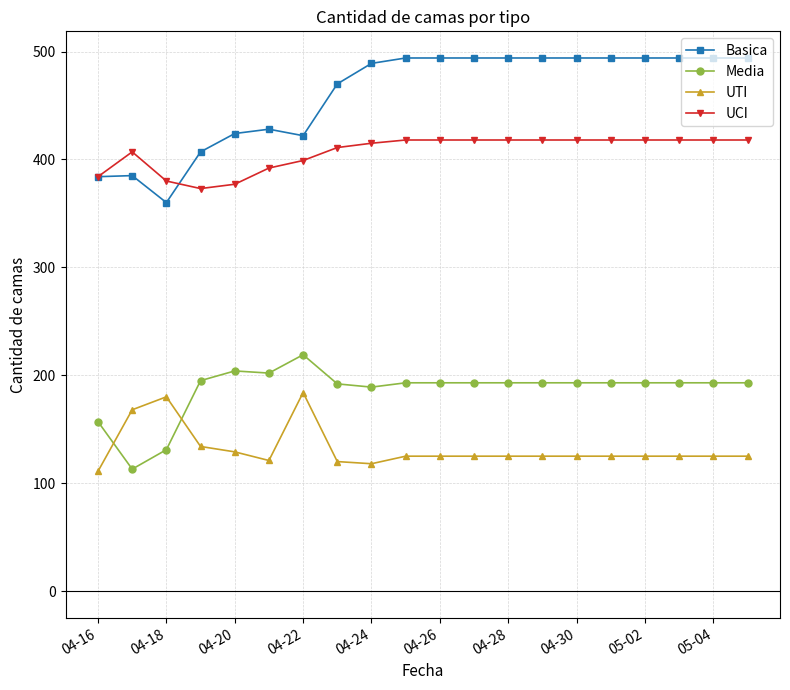

What is the smallest value displayed?

111